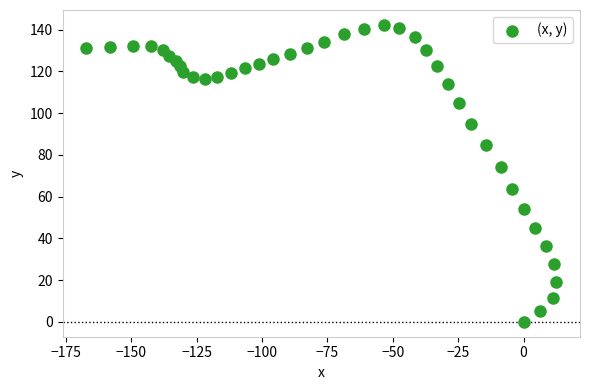

What Y value in the scatter plot is closest to 71?

74.0